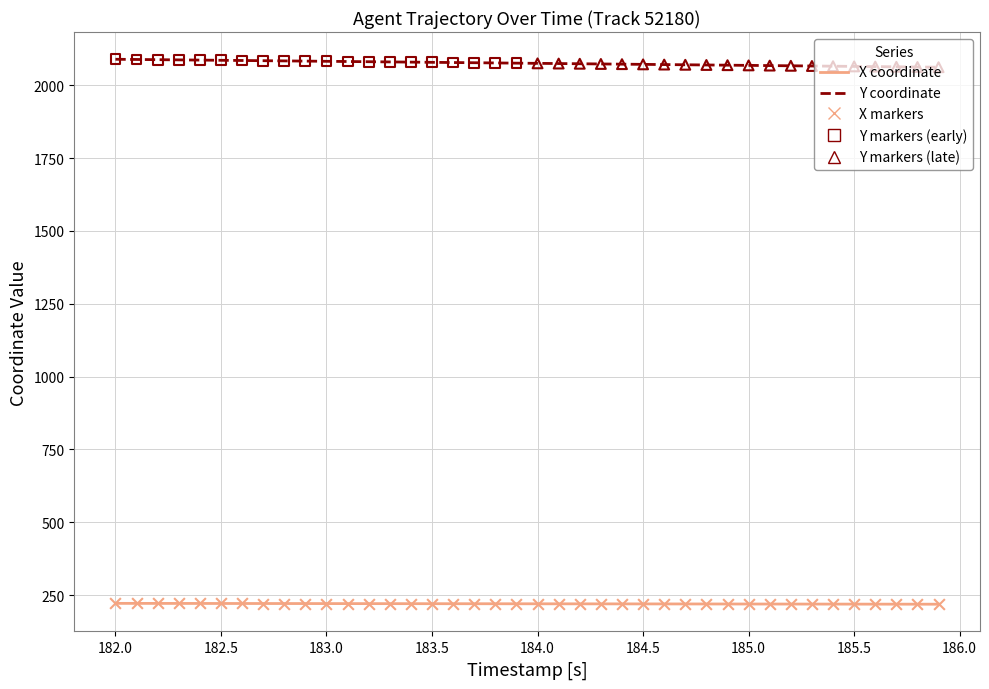

What is the minimum value shown in the chart?

218.7